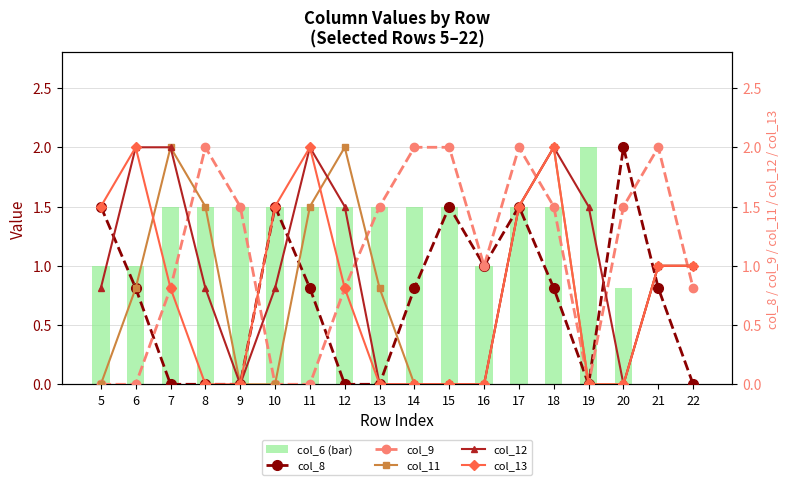

What is the difference between the maximum and second lowest values in the col_9 series?

2.0